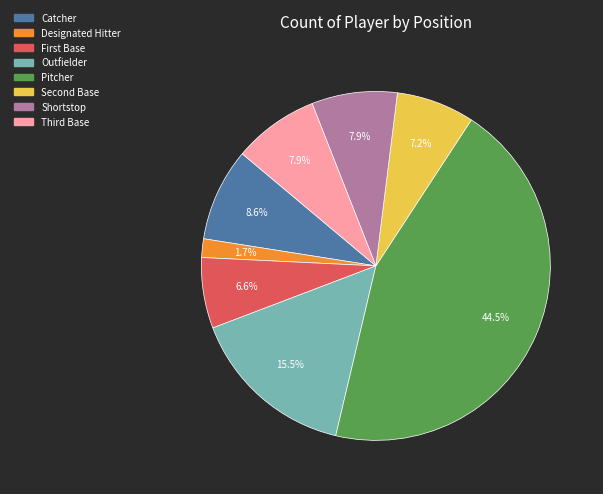

Does any single category account for the majority?

No